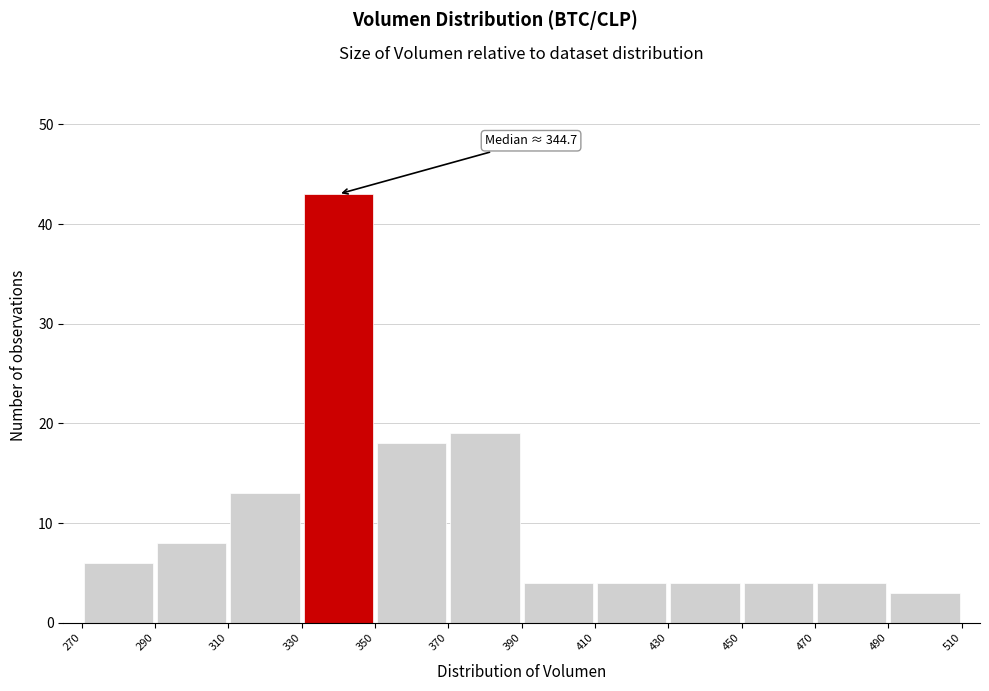

Over which range of the x-axis is the bar tallest?

330 to 350